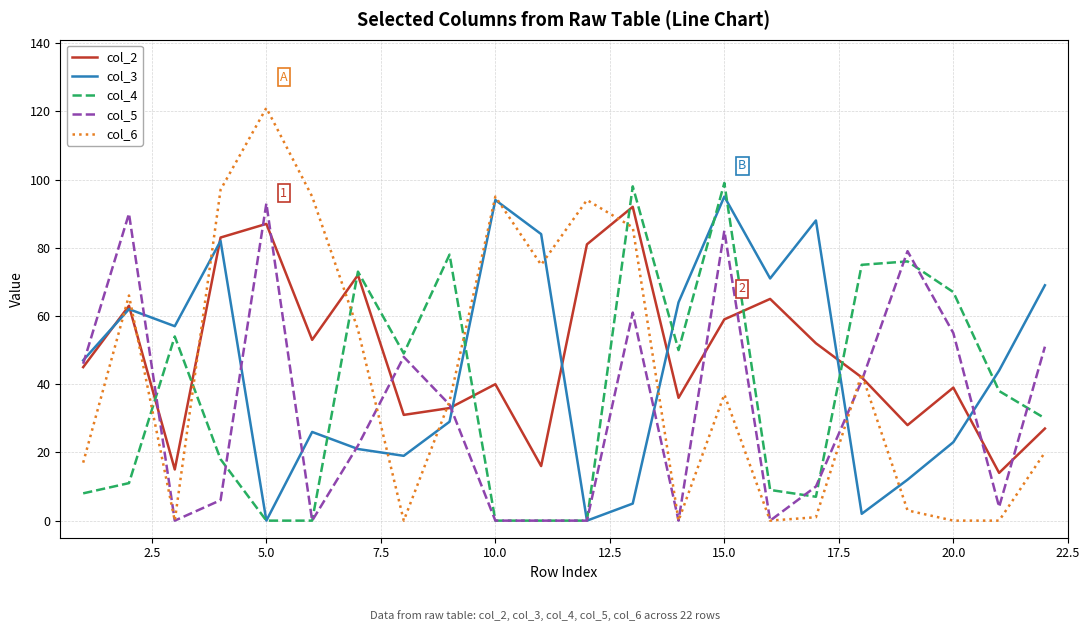

Does the chart have visible grid lines?

Yes